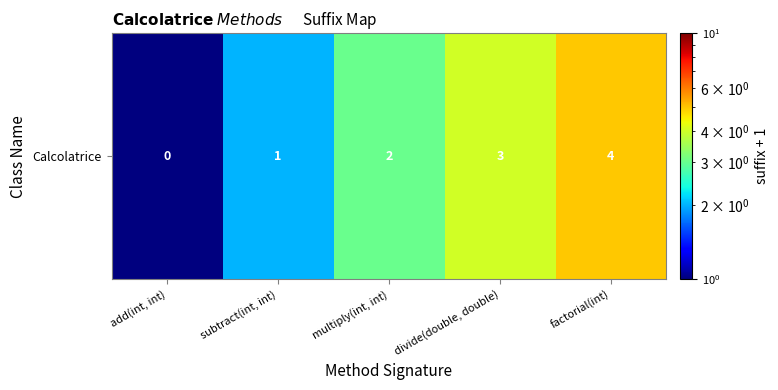

What is the difference between the maximum and minimum values?

4